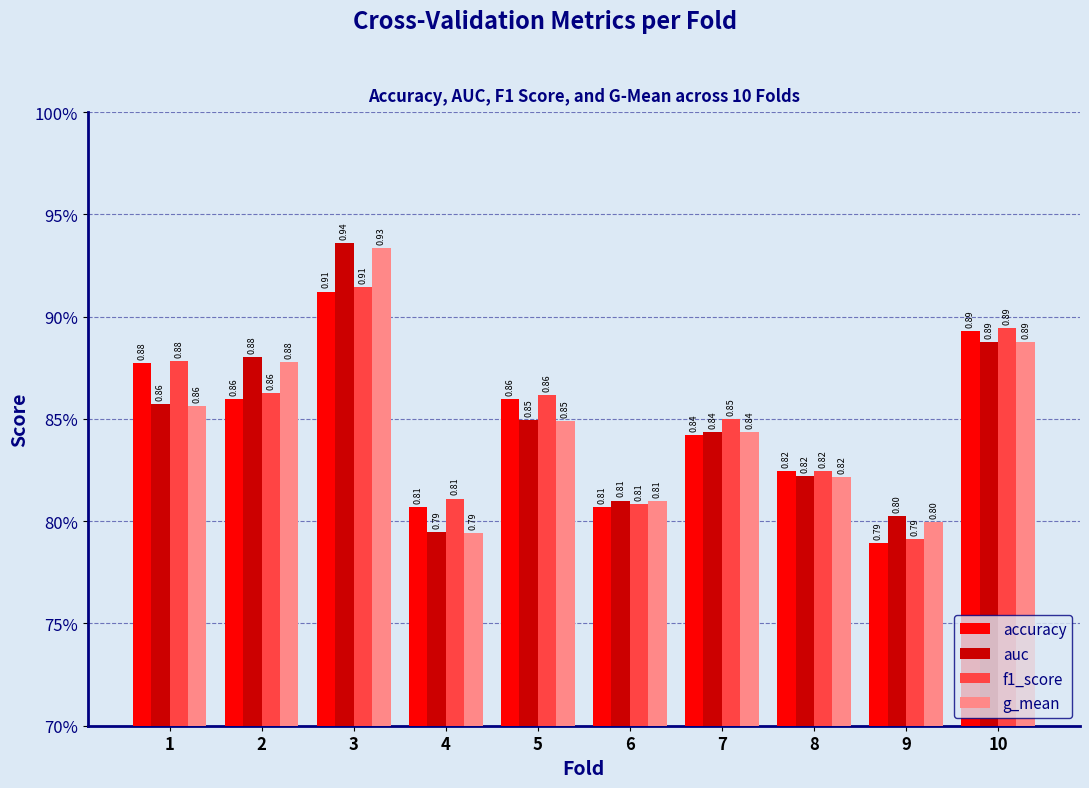

What is the difference between the maximum and second lowest values in the accuracy series?

0.1